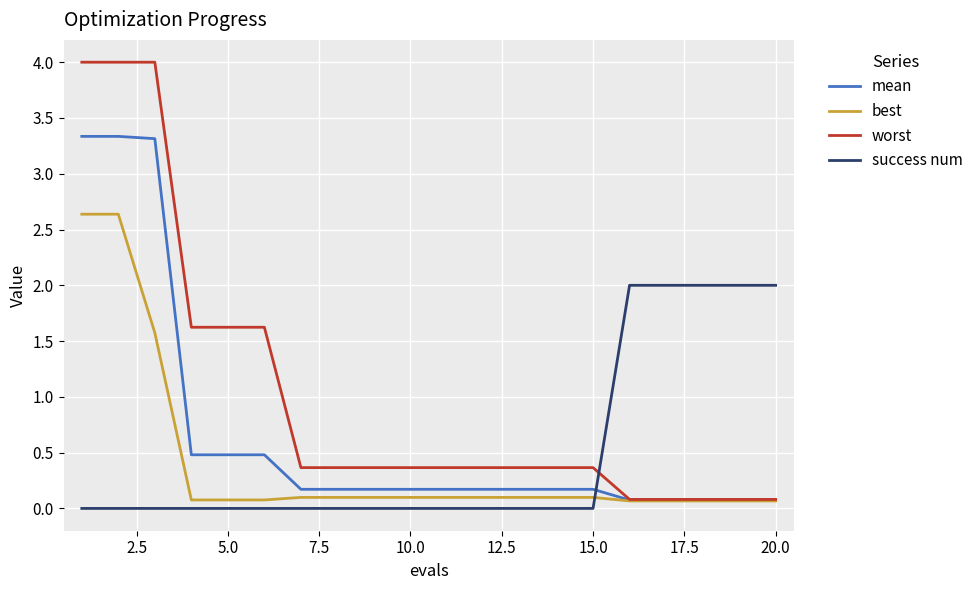

Which series has the largest range (max minus min)?

worst